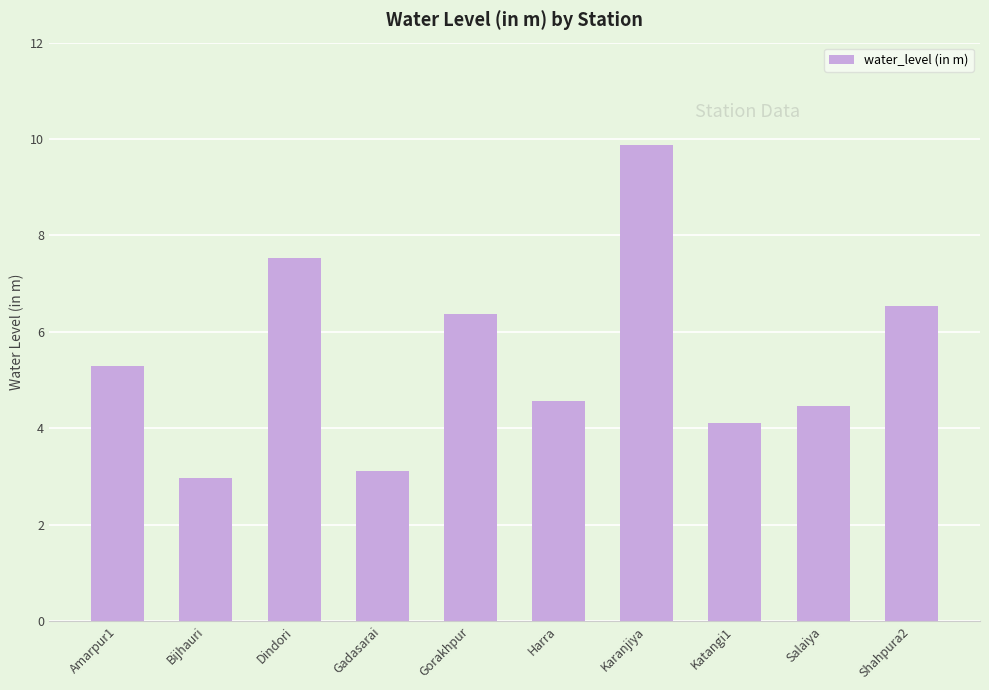

What is the difference between the maximum and minimum values?

6.9